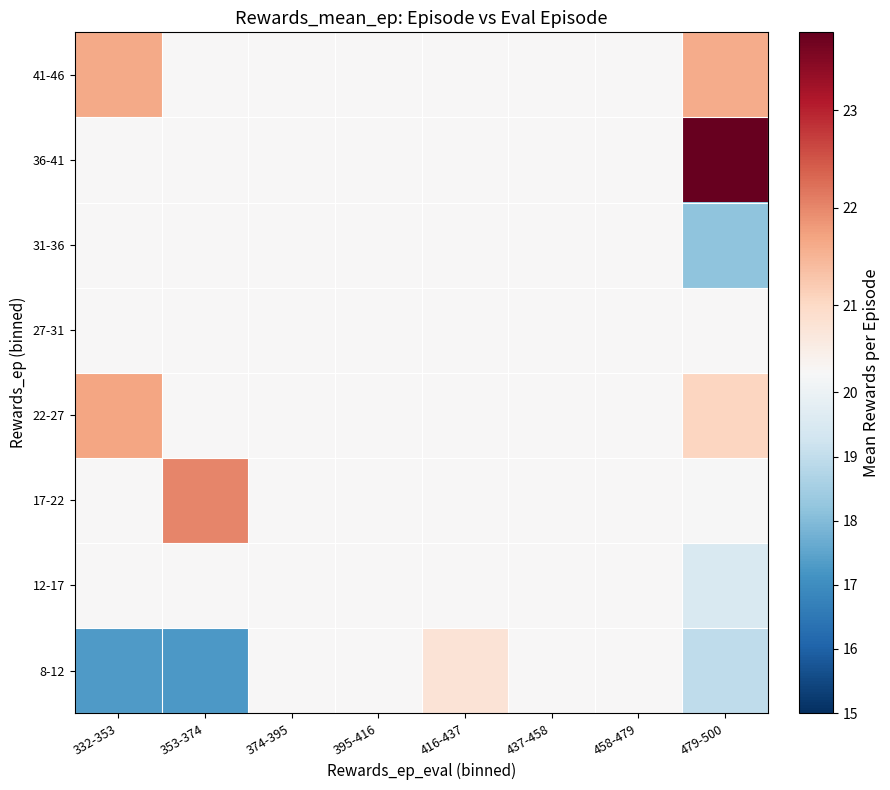

Reading left to right, transcribe all the data shown in this chart.

8-12: 332-353=17.3	353-374=17.2	374-395=20.3	395-416=20.3	416-437=20.8	437-458=20.3	458-479=20.3	479-500=19.0
12-17: 332-353=20.3	353-374=20.3	374-395=20.3	395-416=20.3	416-437=20.3	437-458=20.3	458-479=20.3	479-500=19.5
17-22: 332-353=20.3	353-374=22.0	374-395=20.3	395-416=20.3	416-437=20.3	437-458=20.3	458-479=20.3	479-500=20.3
22-27: 332-353=21.7	353-374=20.3	374-395=20.3	395-416=20.3	416-437=20.3	437-458=20.3	458-479=20.3	479-500=21.1
27-31: 332-353=20.3	353-374=20.3	374-395=20.3	395-416=20.3	416-437=20.3	437-458=20.3	458-479=20.3	479-500=20.3
31-36: 332-353=20.3	353-374=20.3	374-395=20.3	395-416=20.3	416-437=20.3	437-458=20.3	458-479=20.3	479-500=18.2
36-41: 332-353=20.3	353-374=20.3	374-395=20.3	395-416=20.3	416-437=20.3	437-458=20.3	458-479=20.3	479-500=23.8
41-46: 332-353=21.6	353-374=20.3	374-395=20.3	395-416=20.3	416-437=20.3	437-458=20.3	458-479=20.3	479-500=21.6